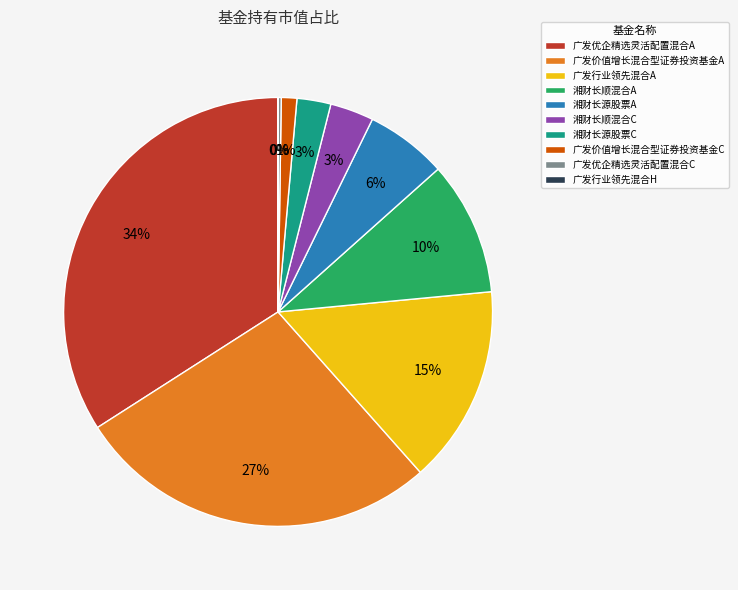

Combined, do 广发优企精选灵活配置混合A and 广发价值增长混合型证券投资基金A account for over 50%?

Yes